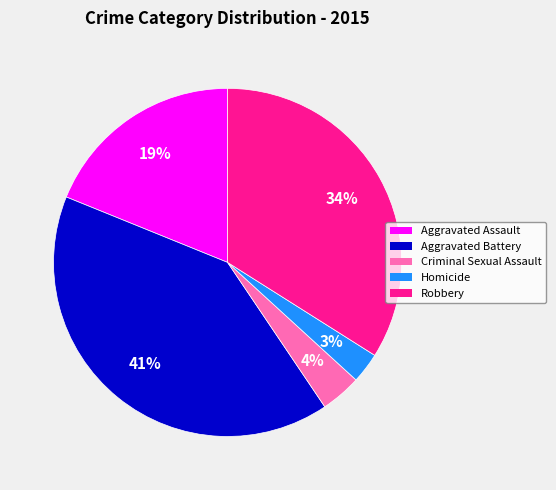

How many segments does this pie chart have?

5